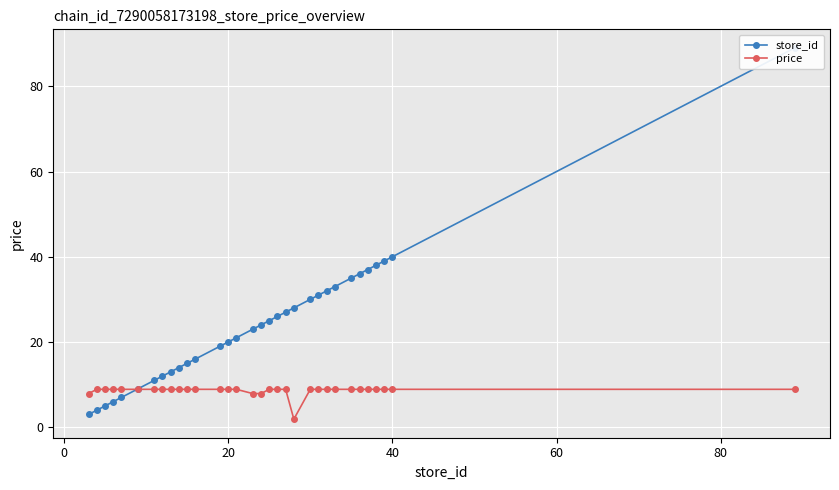

The price series shows 2.9 at 20. True or false?

False